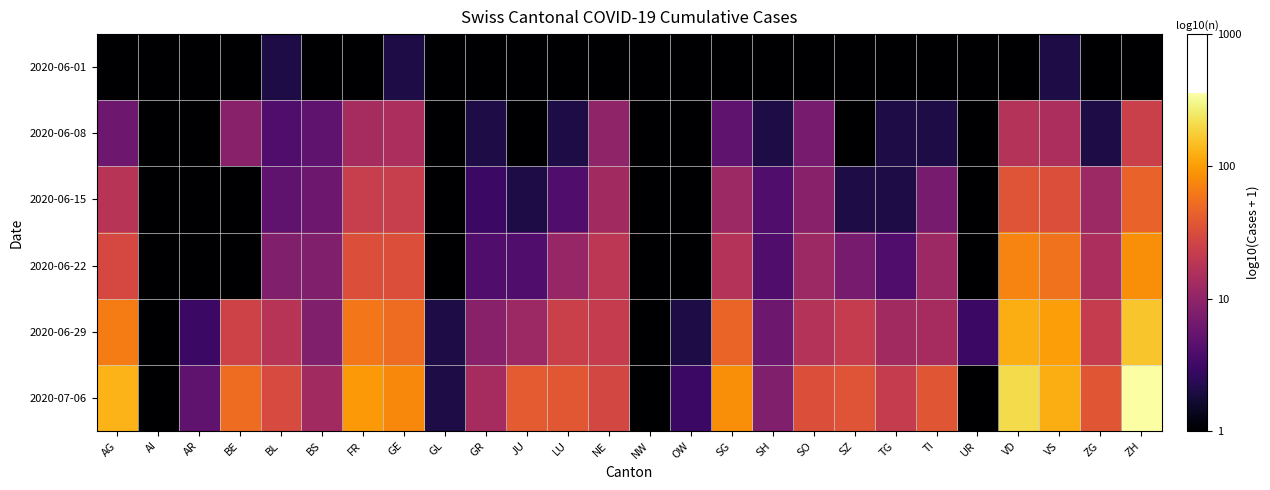

At how many categories does at least one series exceed 2?

4